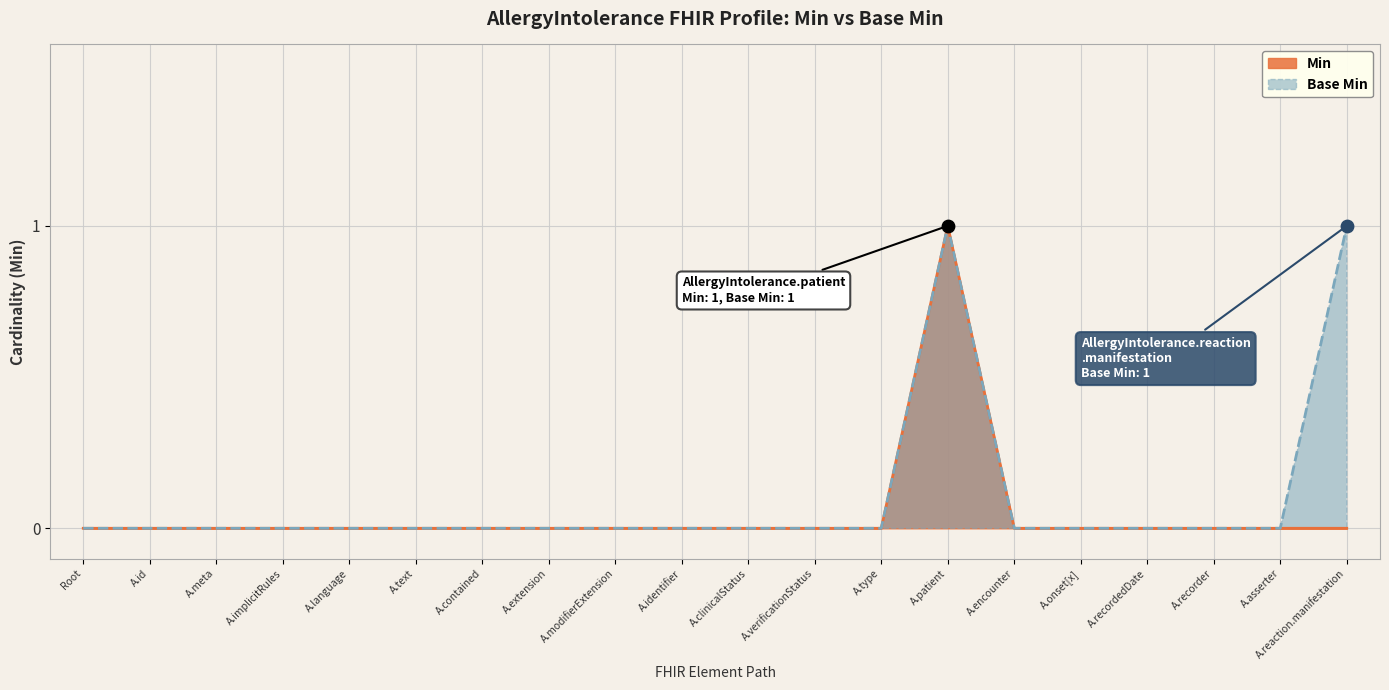

Is it true that Min equals 0 at A.text?

True